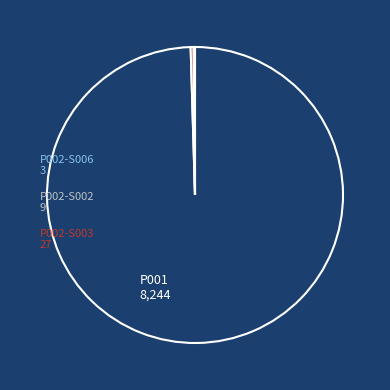

Which slice is the largest?

P001